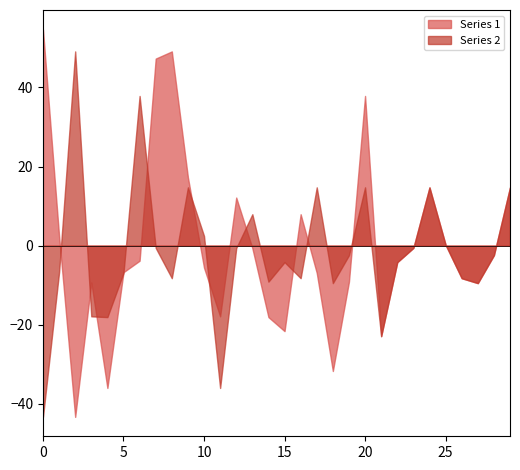

Rank the series by their average value, from highest to lowest.

Series 1, Series 2